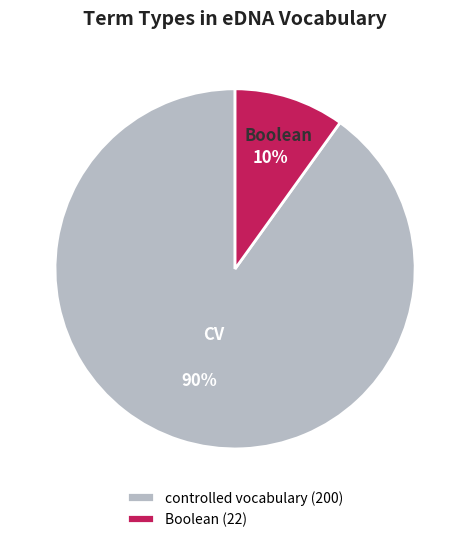

To the nearest percent, what is the difference between the largest and smallest slice percentages?

80%